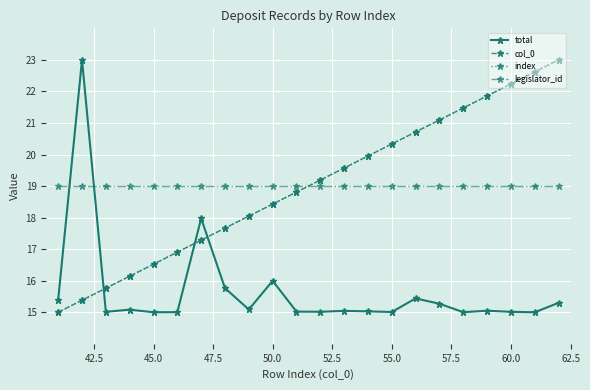

Is this an area chart (filled region under the line)?

No